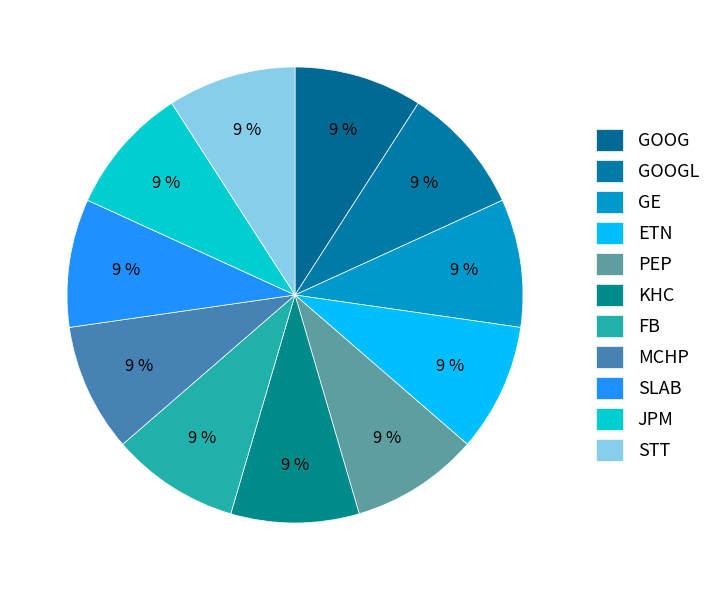

Count the number of slices in the pie.

11